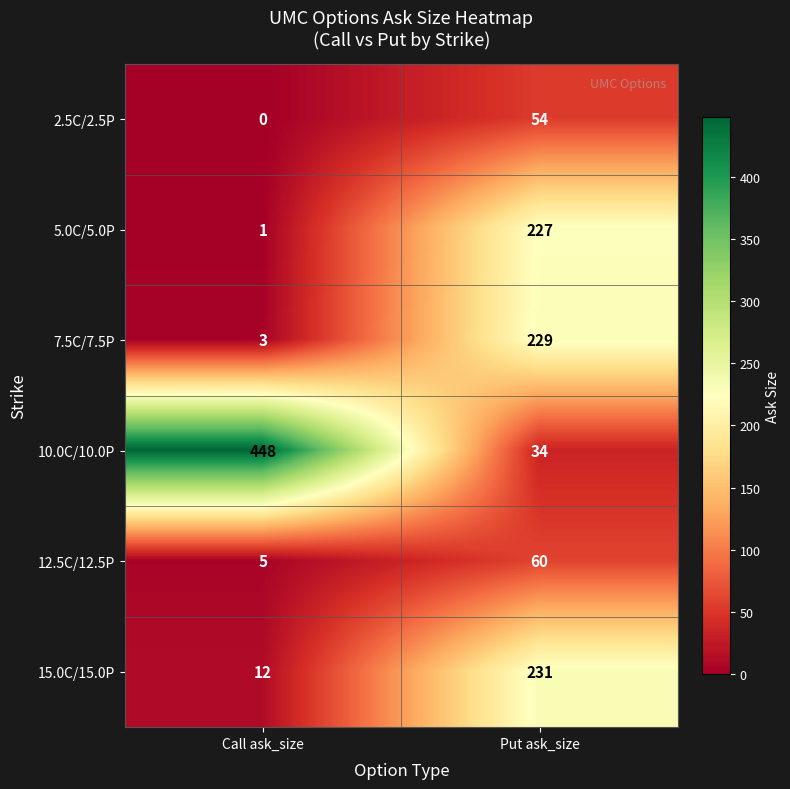

What is the total value across all series at Put ask_size?

835